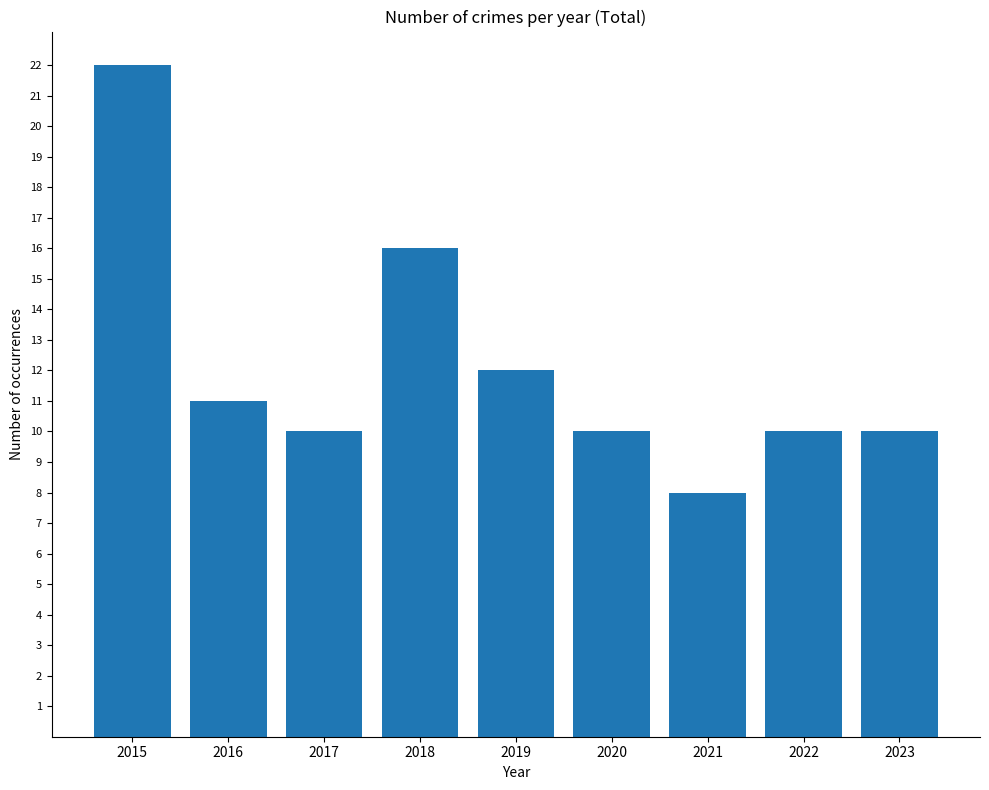

Reading right to left, what are all the values shown in this chart?

2023=10	2022=10	2021=8	2020=10	2019=12	2018=16	2017=10	2016=11	2015=22